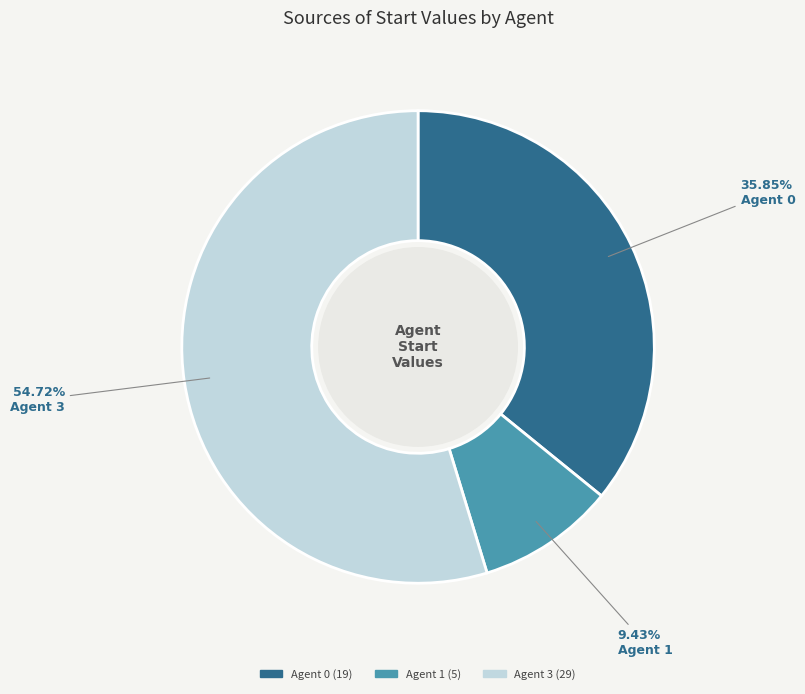

True or false: Agent 0 accounts for 36% of the total.

True